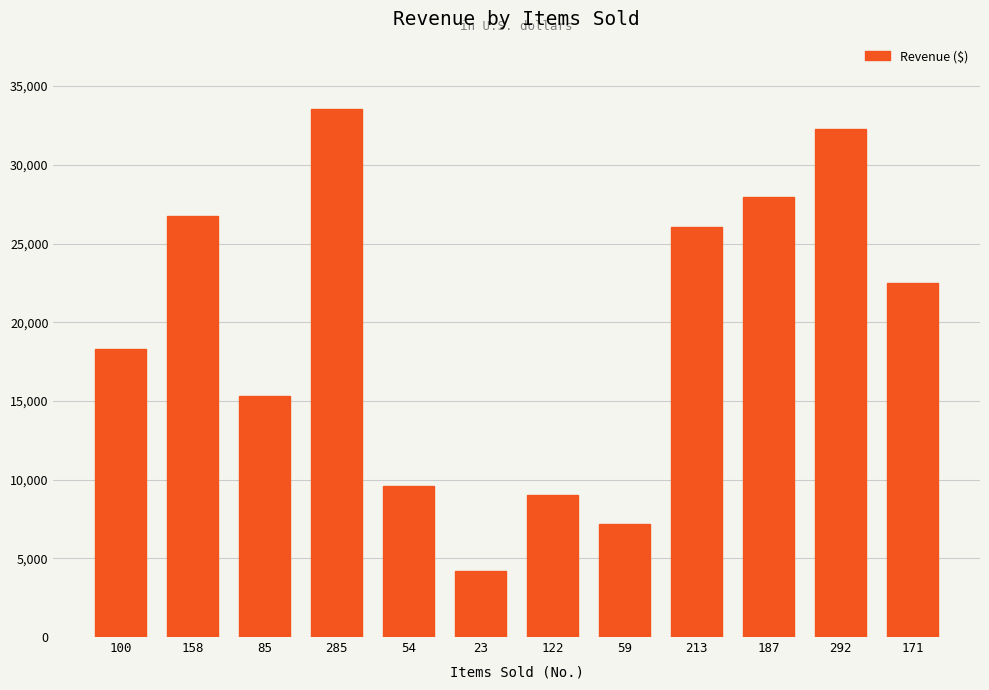

How many data points does each series have?

12